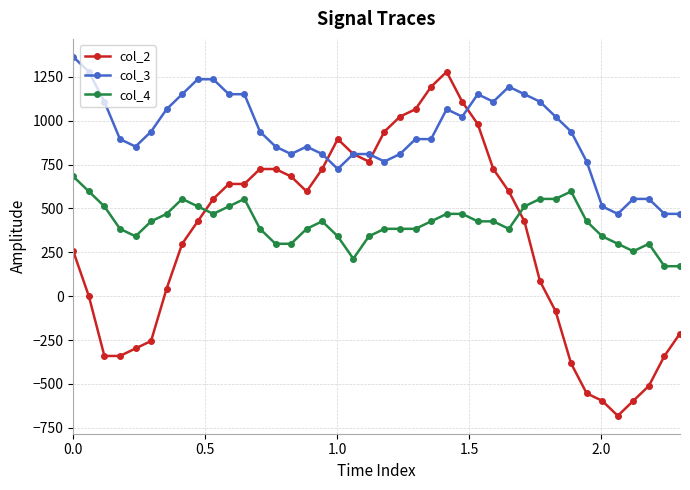

True or false: col_4 and col_3 cross at least once.

False